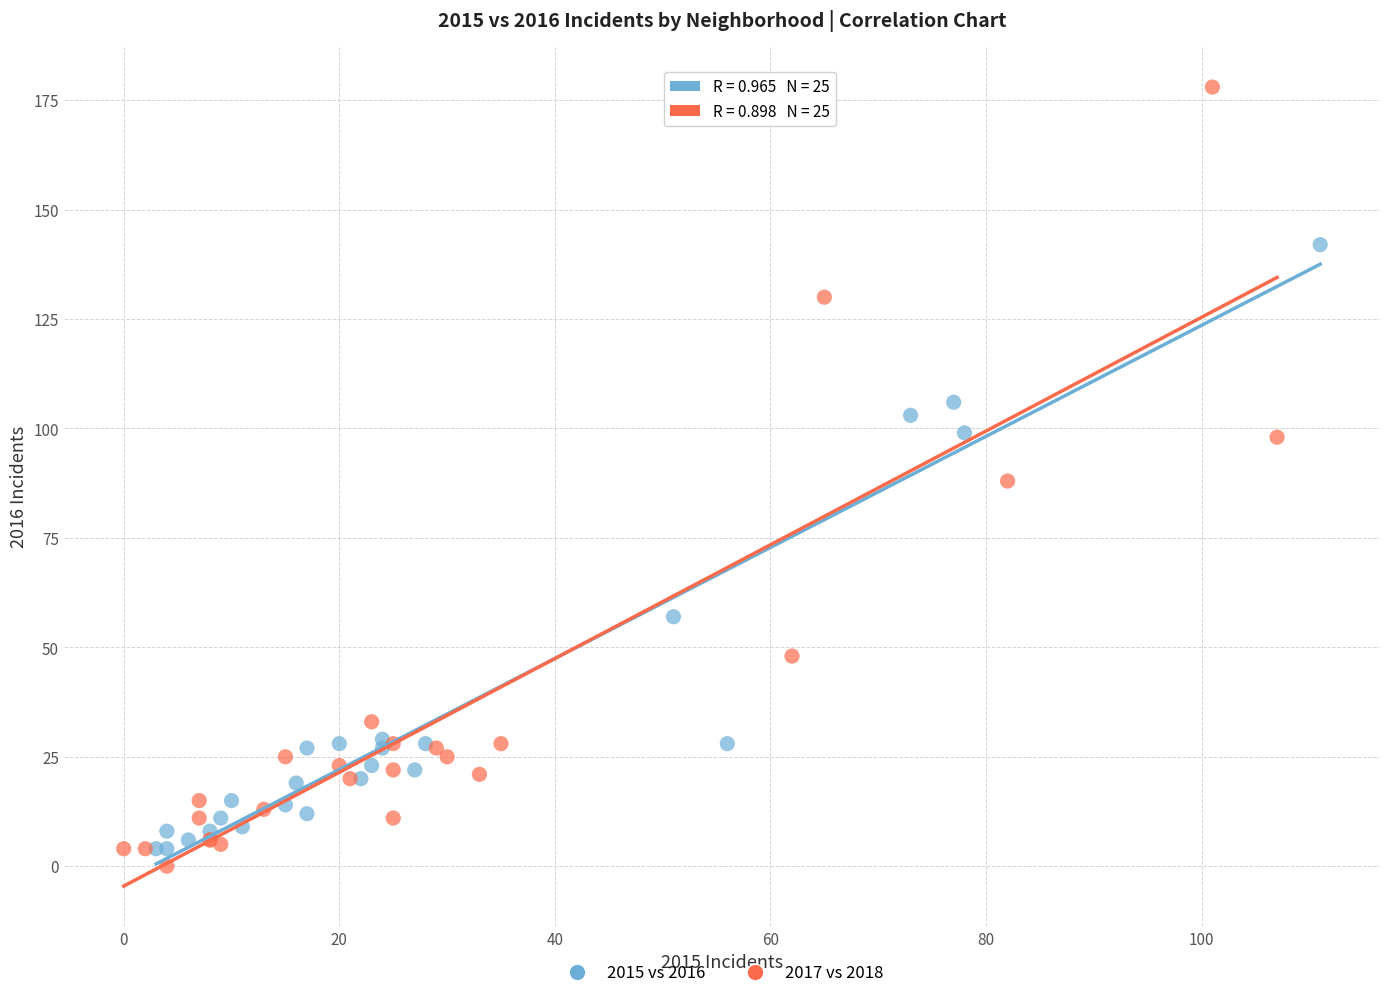

Which series reaches the maximum Y coordinate?

2017 vs 2018